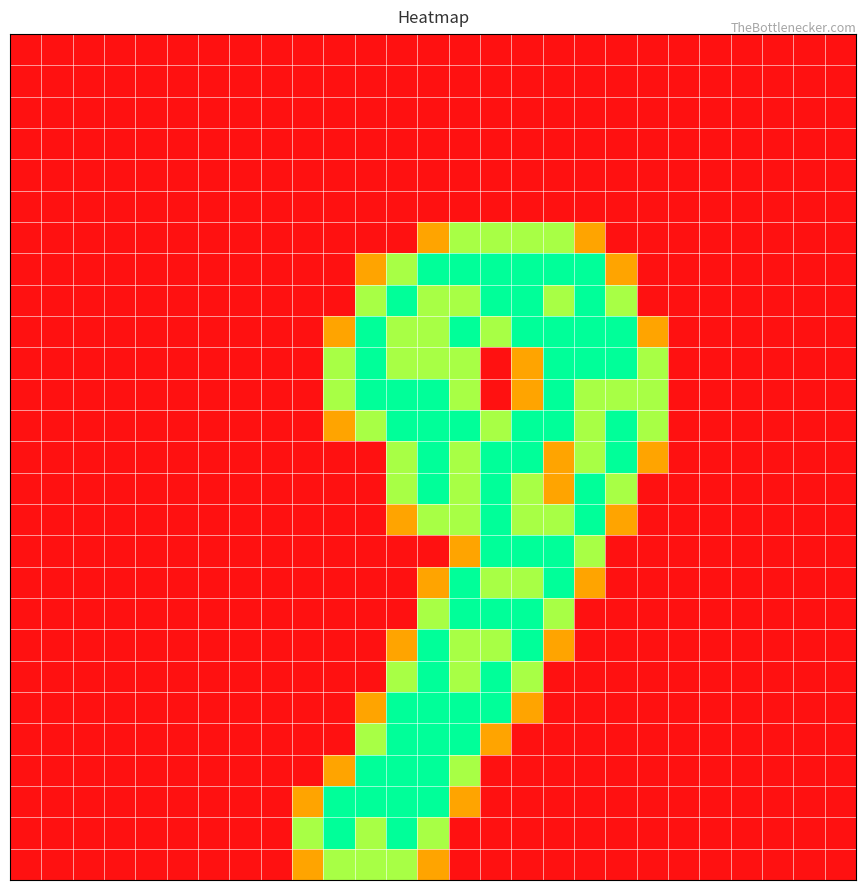

At which category is the sum across all series the highest?

13